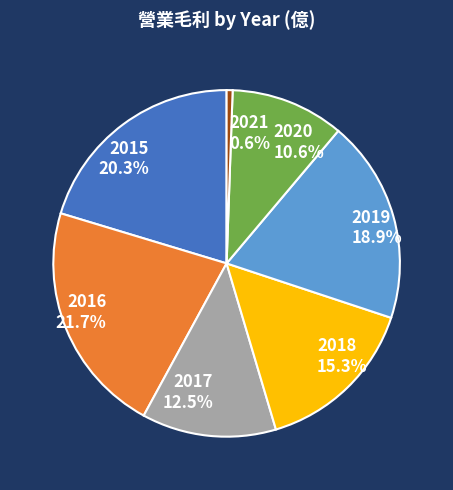

To the nearest percent, what percentage of the pie is 2019?

19%